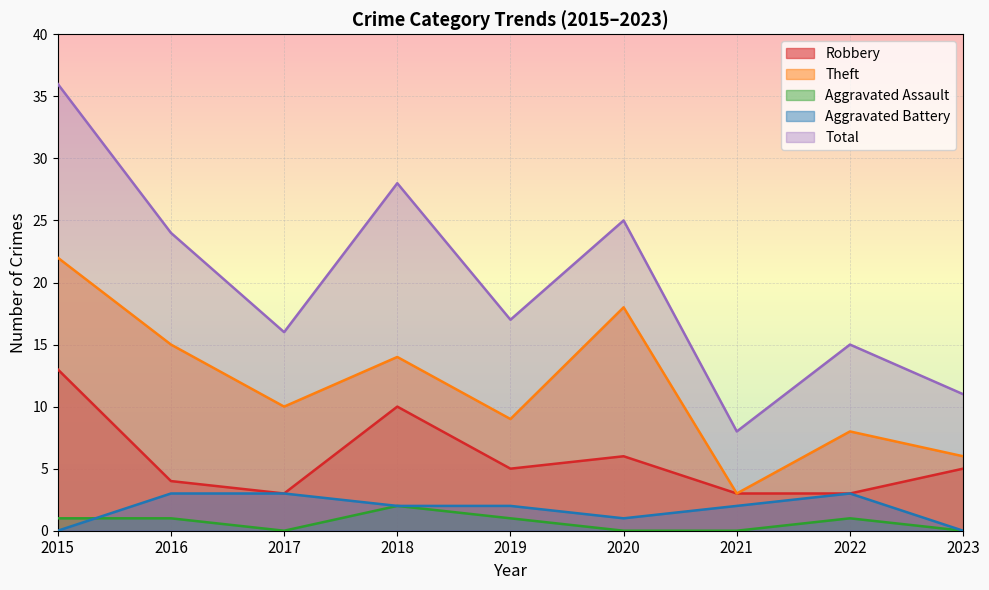

At which category does Aggravated Assault reach its first local peak?

2018